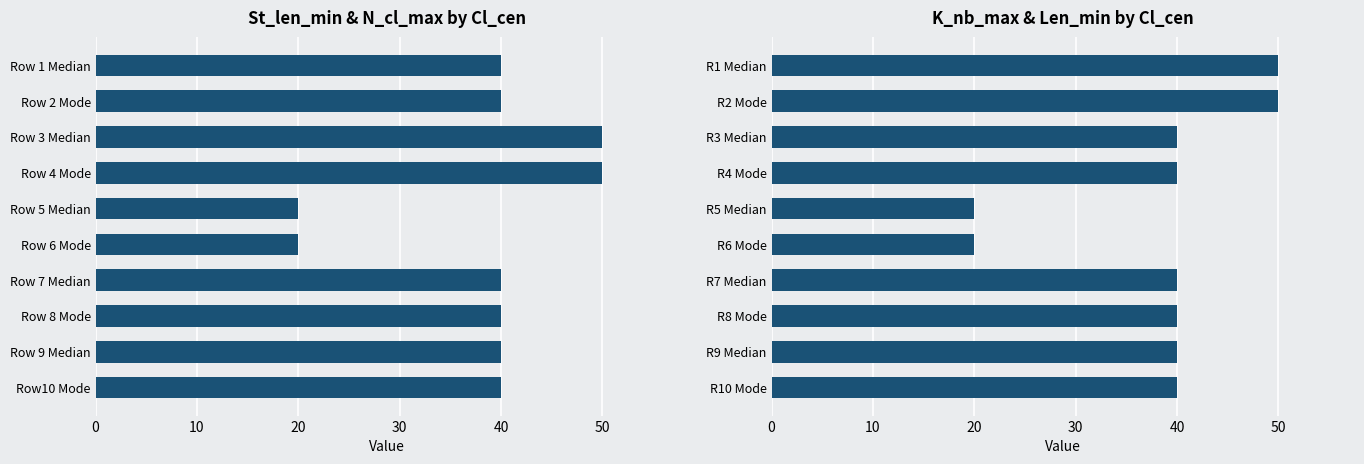

Does the chart contain stacked bars?

No